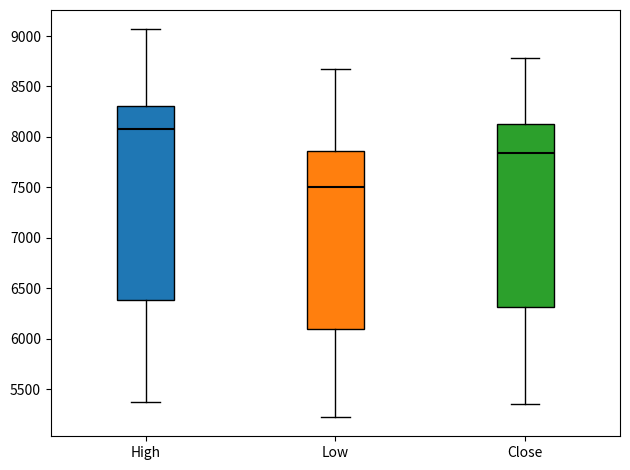

Which box's median line is the lowest?

Low